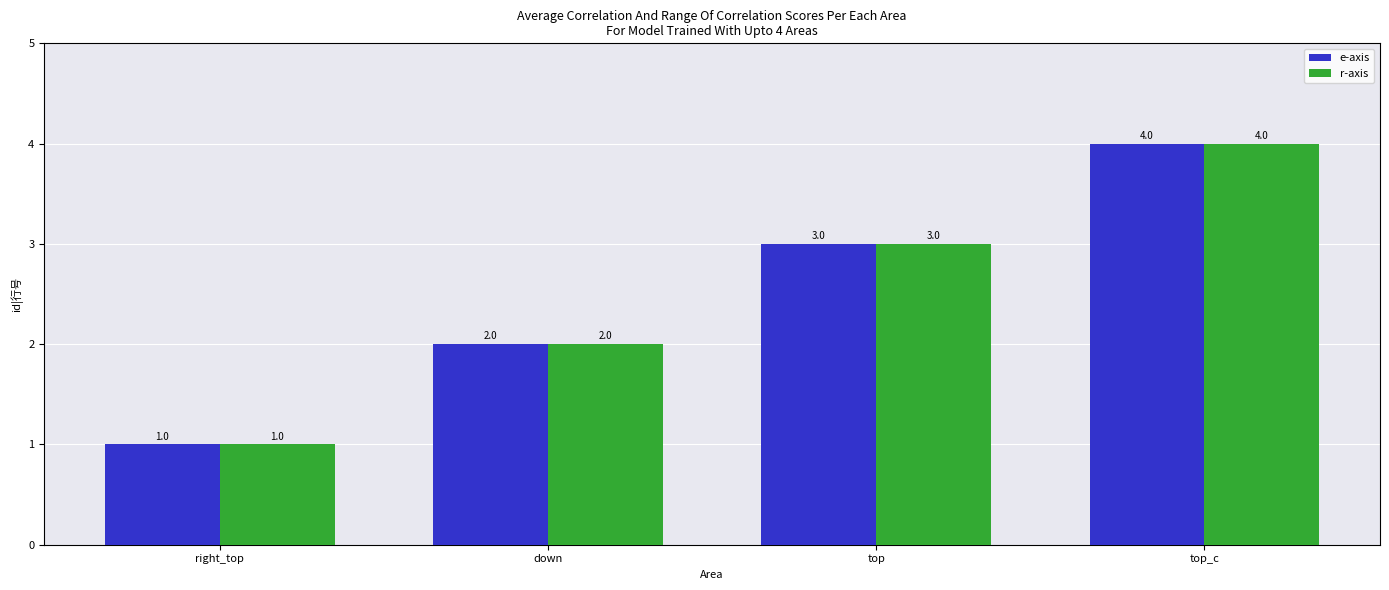

Reading left to right, extract all data points from this chart.

e-axis: right_top=1	down=2	top=3	top_c=4
r-axis: right_top=1	down=2	top=3	top_c=4